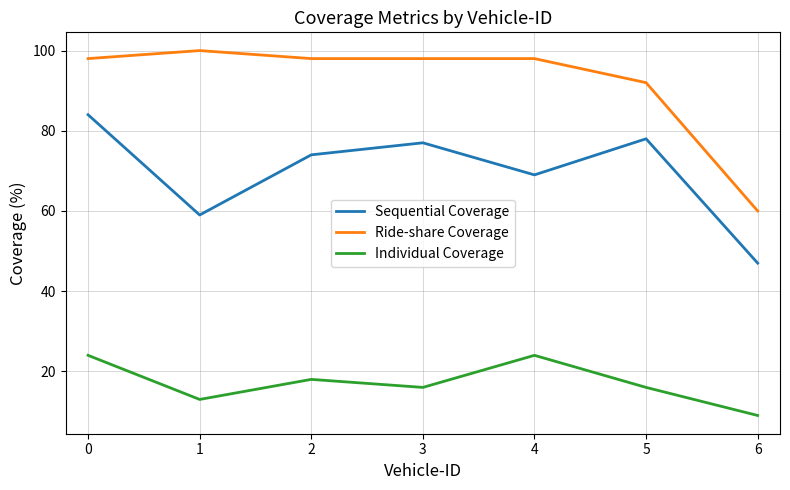

Is this an area chart (filled region under the line)?

No